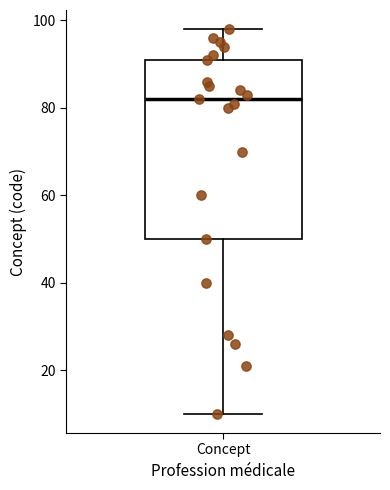

Read this box plot against the y-axis: the position of the median line, the range covered by the box, and the ends of both whiskers. The values are not printed on the chart, so give them approximately, as read against the axis.

median 82, box 50 to 92, whiskers 10 to 98